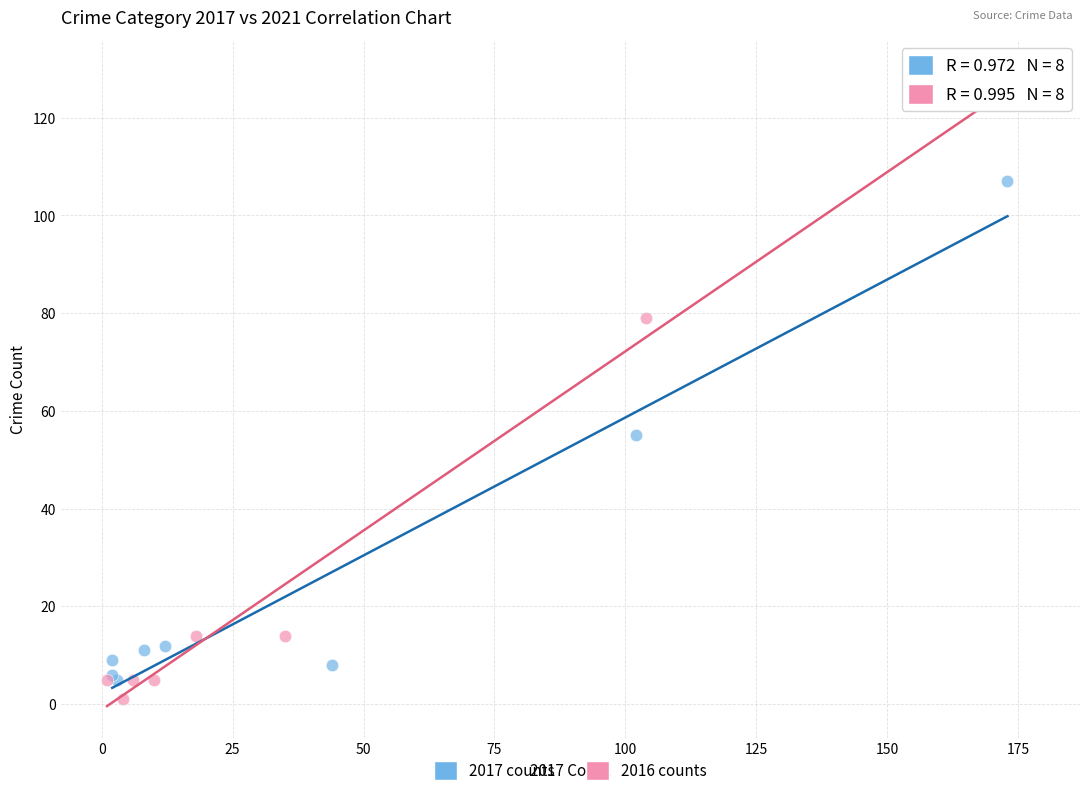

Which series has the largest Y range (max minus min)?

2016 counts